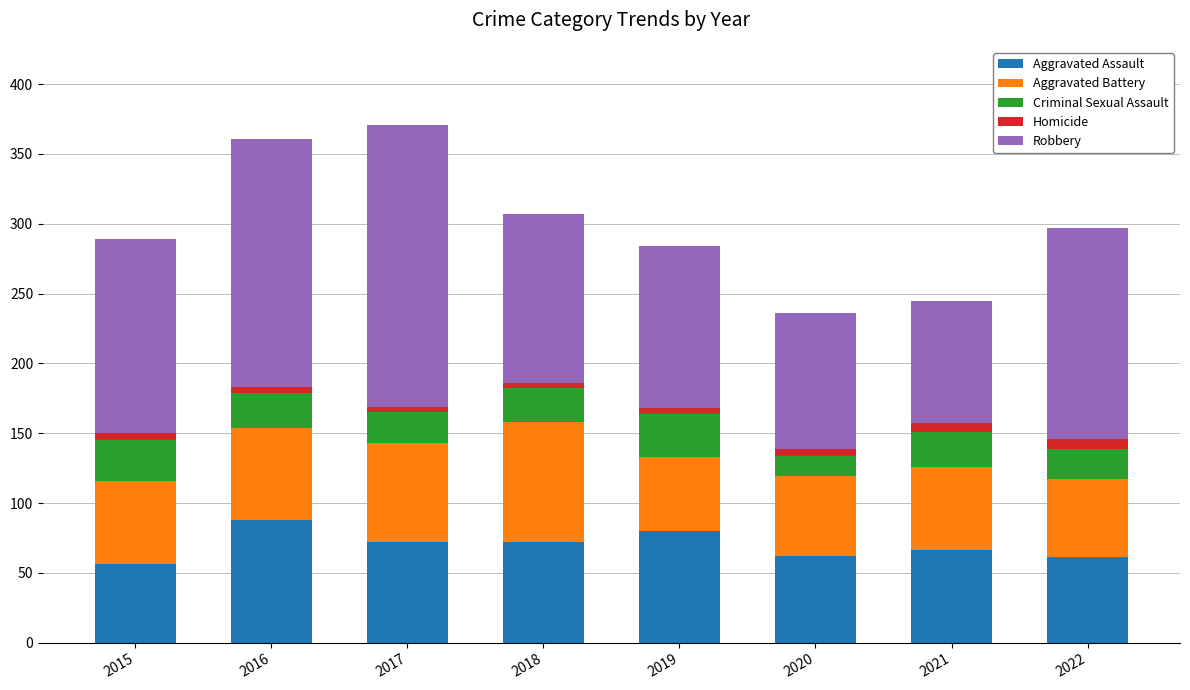

How many categories are shown in the chart?

8